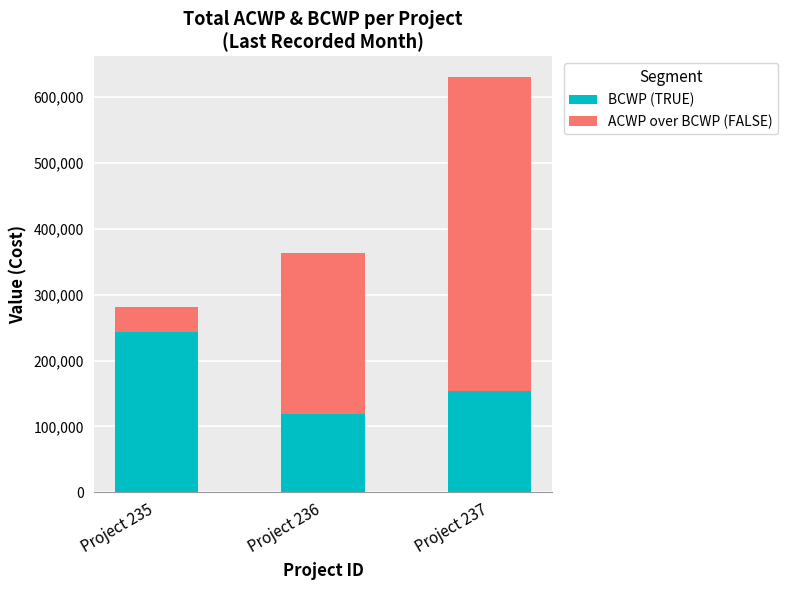

The value of BCWP (TRUE) at Project 236 is 43481.7. True or false?

False